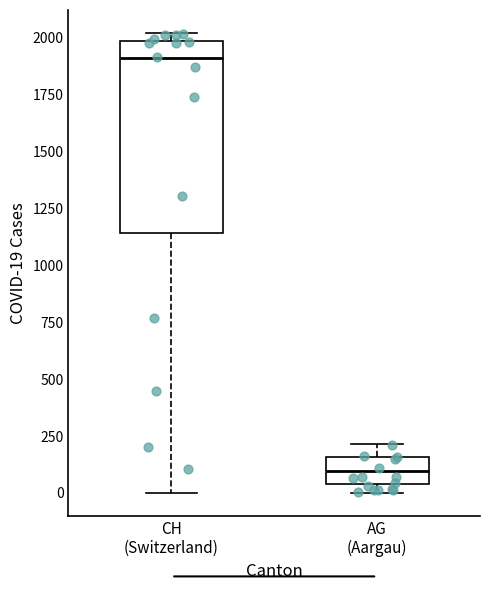

Reading left to right, read every box against the y-axis: the position of its median line, the range the box covers, and the ends of its whiskers. The values are not printed on the chart, so give them approximately, as read against the axis.

CH (Switzerland): median 1900, box 1150 to 2000, whiskers 0 to 2000 (just above the box's upper edge)
AG (Aargau): median 100, box 50 to 150, whiskers 0 to 200